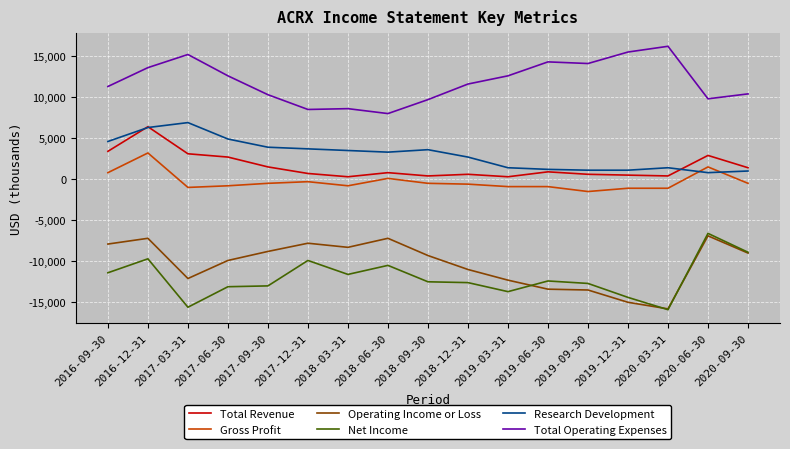

True or false: Operating Income or Loss has a value of -3812 at 2018-03-31.

False